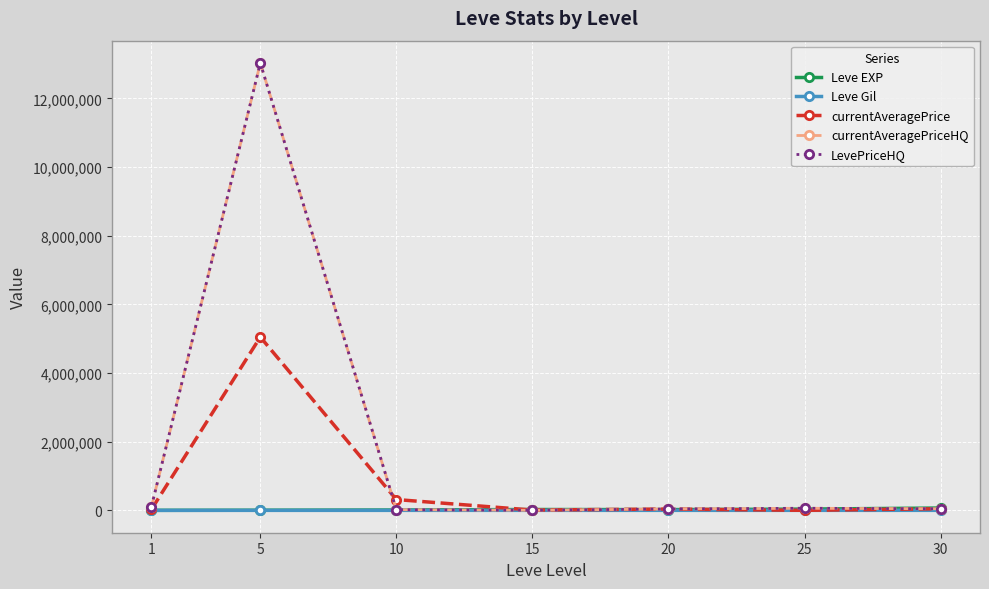

What is the spread (max minus min) of values at 30?

67267.0